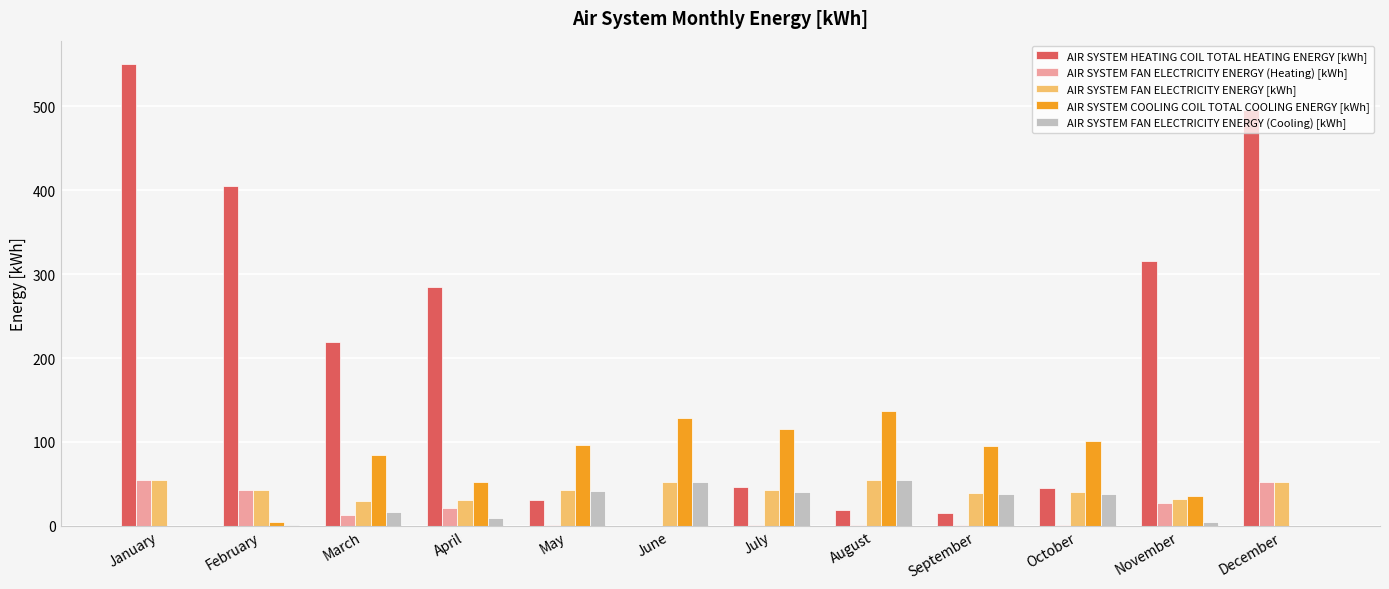

True or false: AIR SYSTEM COOLING COIL TOTAL COOLING ENERGY [kWh] has a value of 84.3 at March.

True